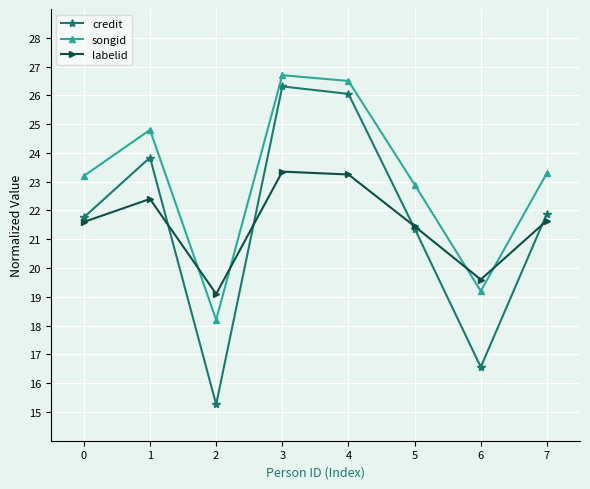

Count the number of data series in this chart.

3